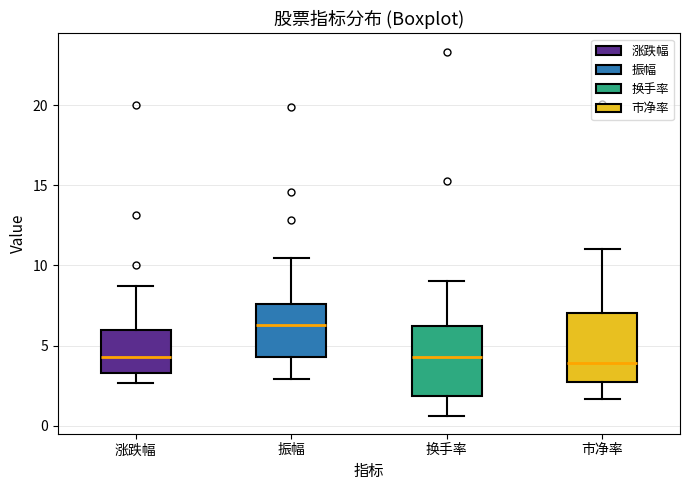

Reading left to right, transcribe this box plot: for each box, give where its median line is, the range the box spans, and where its two whiskers end, as read against the y-axis. The values are not printed on the chart, so give them approximately, as read against the axis.

涨跌幅: median 4.5, box 3.5 to 6.0, whiskers 2.5 to 8.5
振幅: median 6.5, box 4.5 to 7.5, whiskers 3.0 to 10.5
换手率: median 4.5, box 2.0 to 6.0, whiskers 0.5 to 9.0
市净率: median 4.0, box 3.0 to 7.0, whiskers 1.5 to 11.0